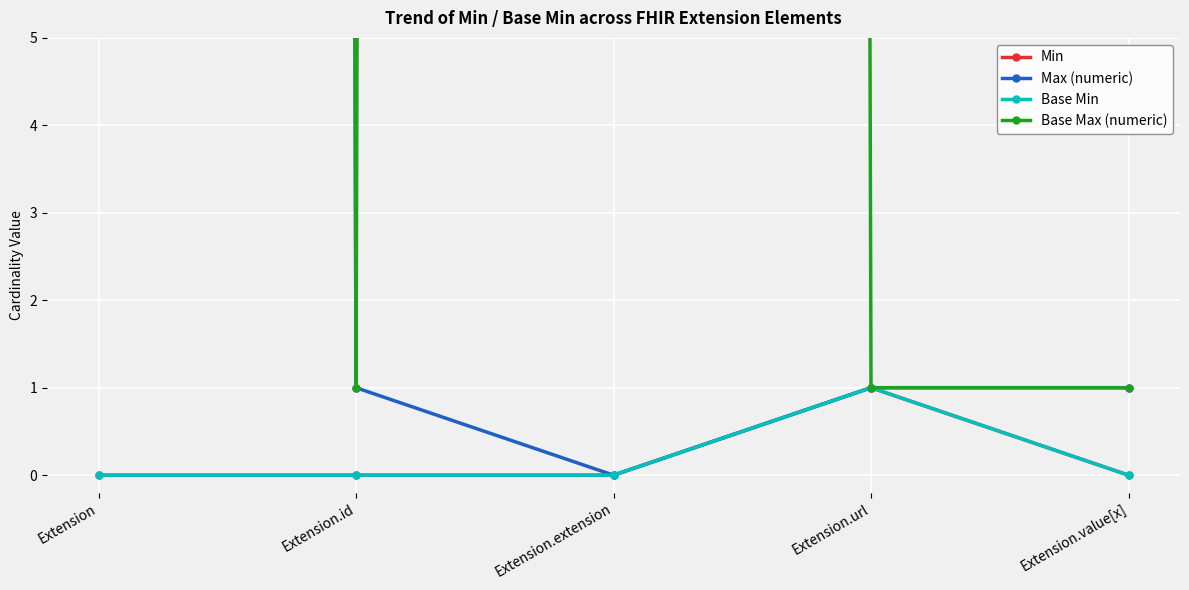

Between Extension.url and Extension.value[x], which series saw the biggest shift?

Min